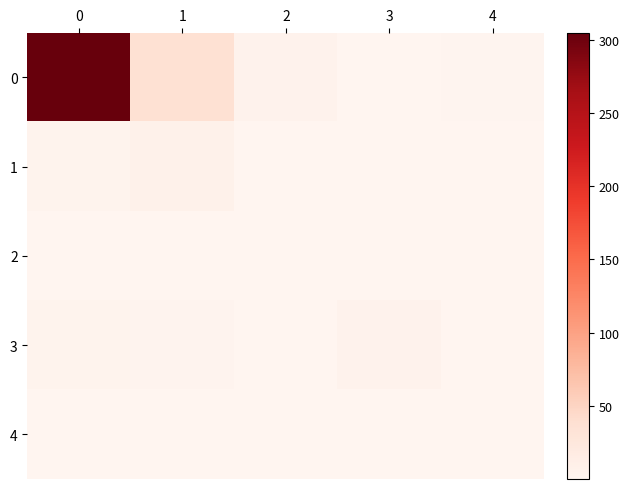

Rank the series at 4 from highest to lowest value.

0, 1, 3, 2, 4